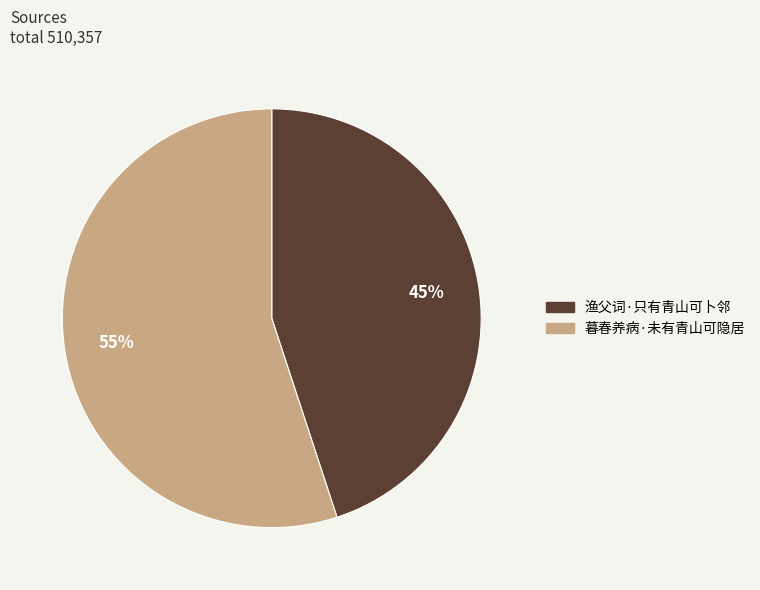

True or false: 渔父词·只有青山可卜邻 accounts for 32% of the total.

False